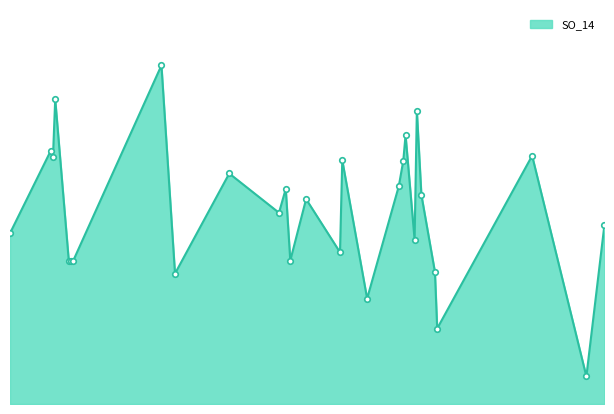

How many lines are shown in the chart?

1